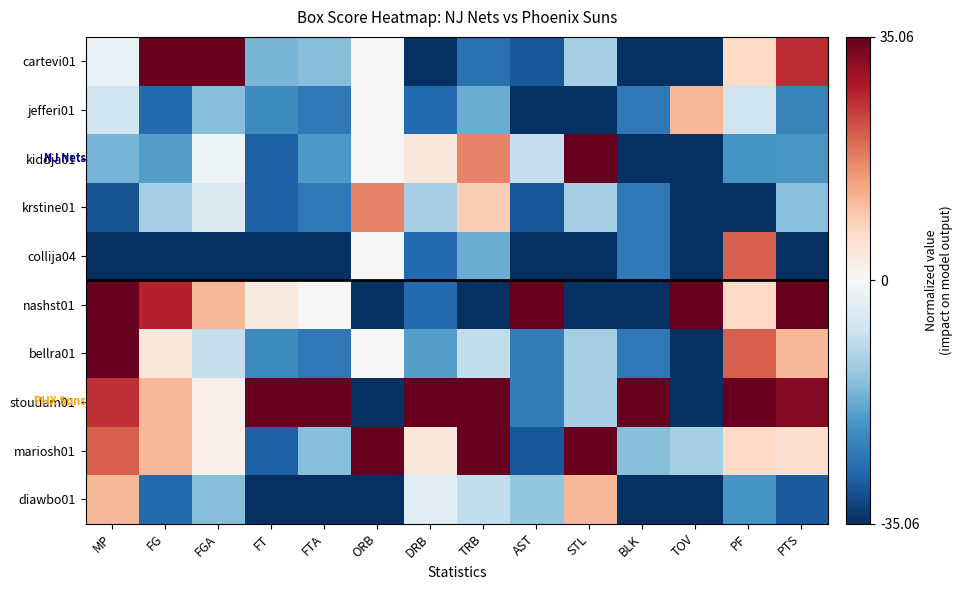

How many categories are shown in the chart?

14